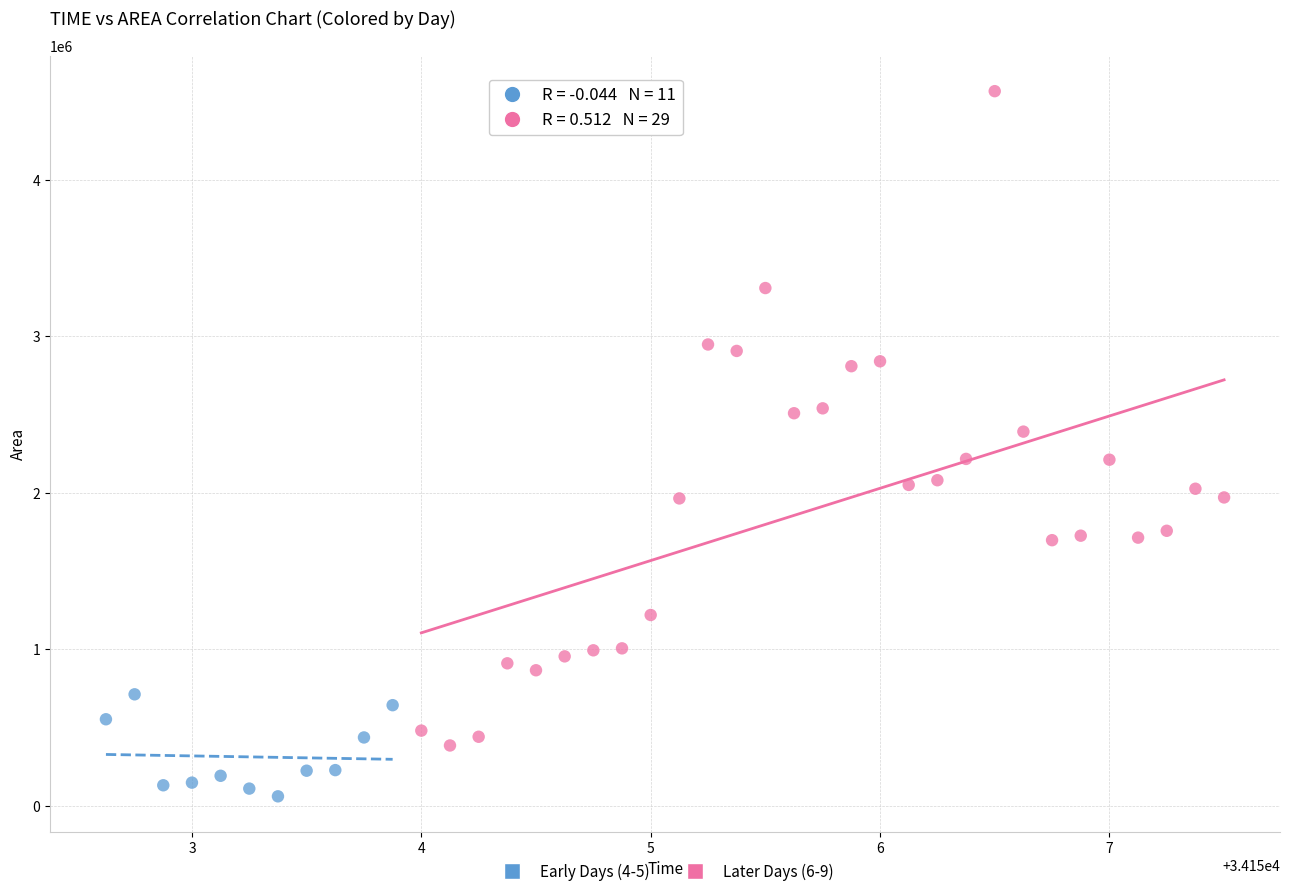

What are all the series names shown in the legend?

Early Days (4-5), Later Days (6-9)